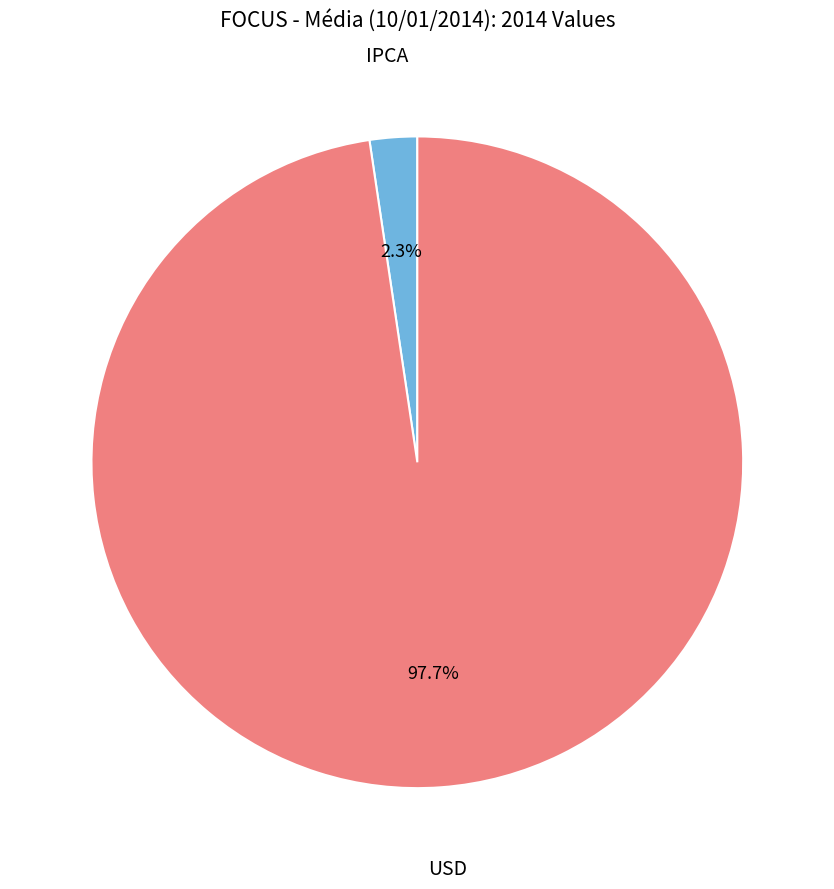

Rank the categories by value from lowest to highest.

IPCA, USD